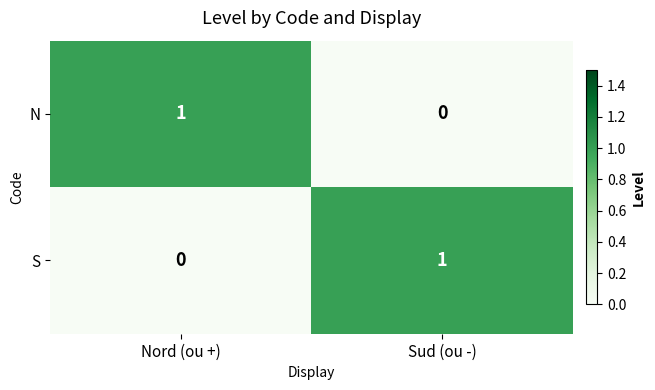

How many categories are shown in the chart?

2